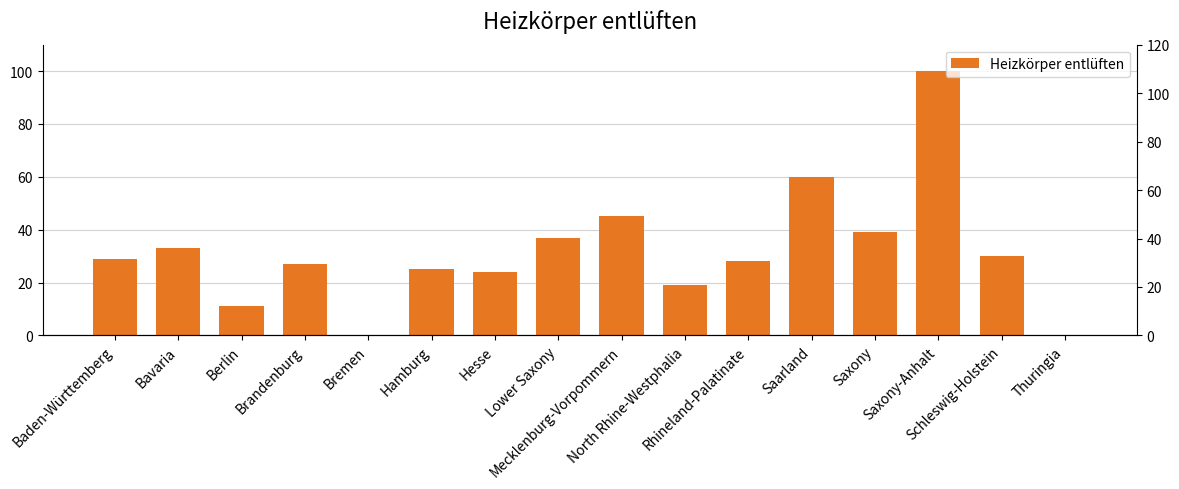

What is the greatest value displayed?

100